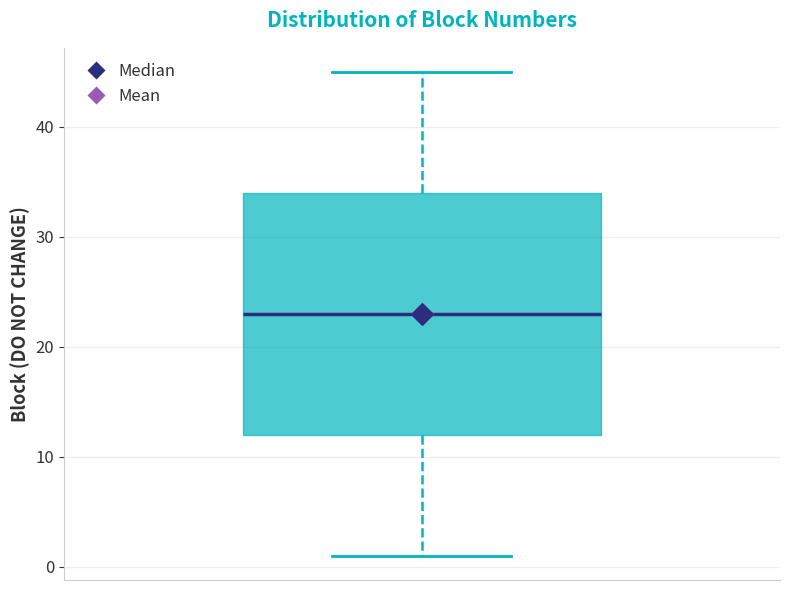

Where does the median line of the box sit on the y-axis? The values are not printed on the chart, so give them approximately, as read against the axis.

23